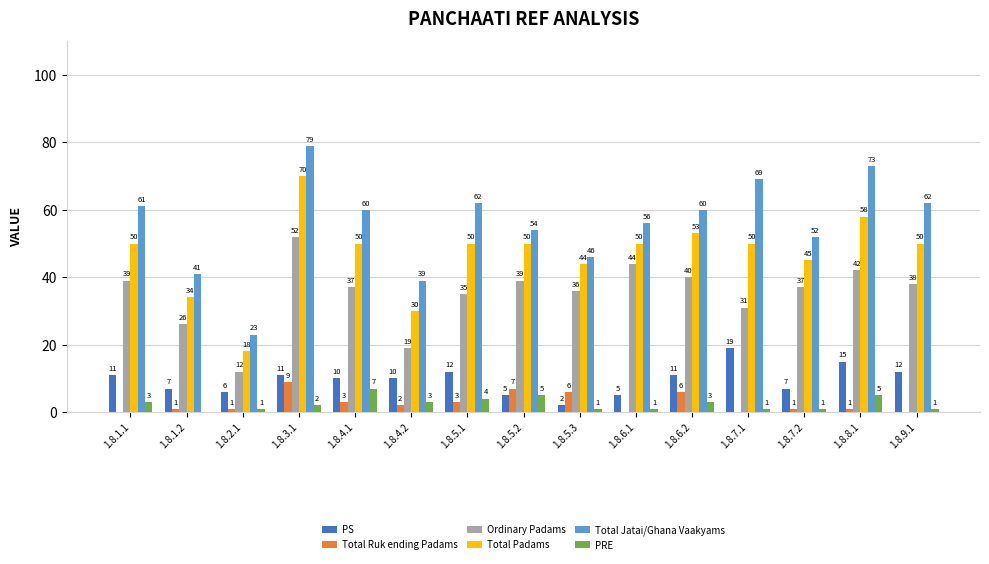

Is the value of Total Jatai/Ghana Vaakyams at 1.8.7.1 greater than the value of Total Padams at 1.8.7.1?

Yes